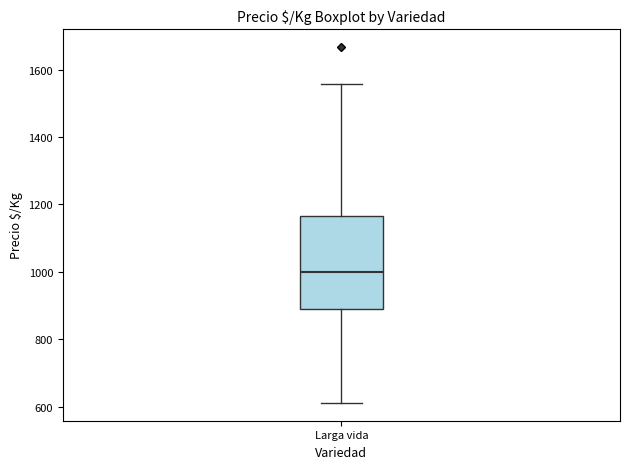

Where is the upper edge of the box for Larga vida on the y-axis? The values are not printed on the chart, so give them approximately, as read against the axis.

1160